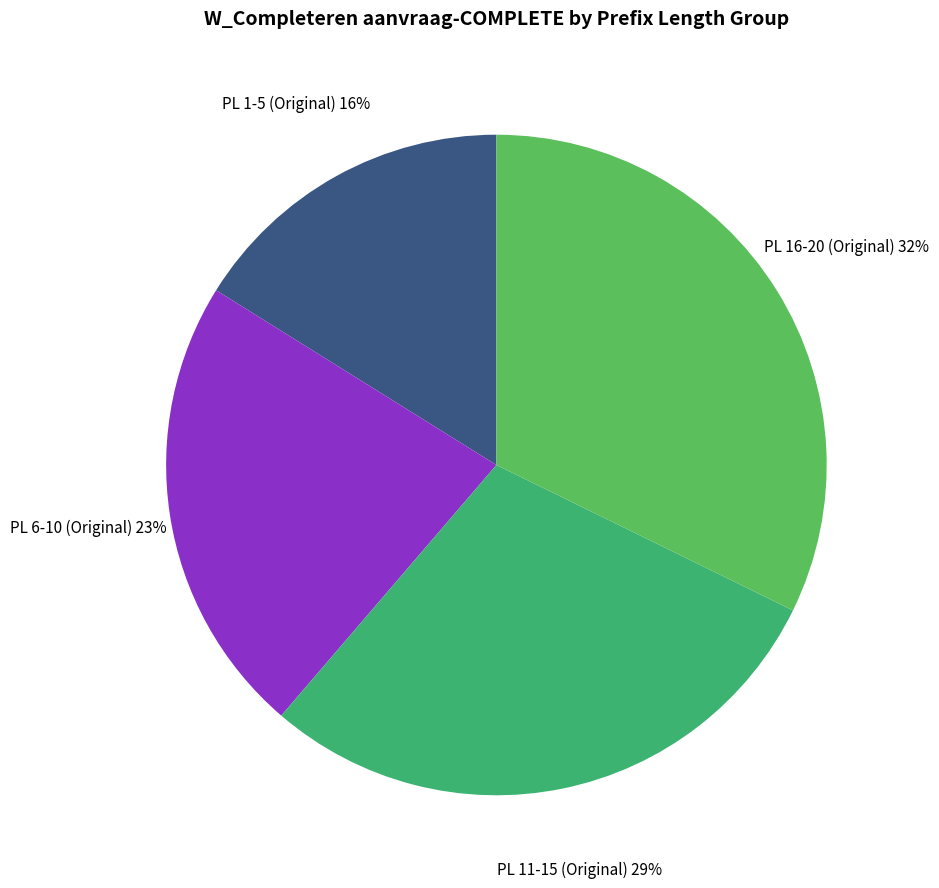

Rank the categories by value from lowest to highest.

PL 1-5 (Original), PL 6-10 (Original), PL 11-15 (Original), PL 16-20 (Original)